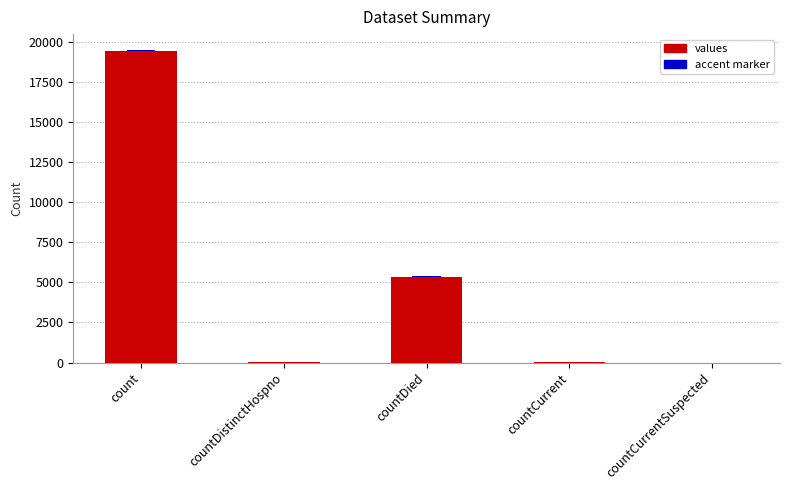

How many series are shown in this chart?

2